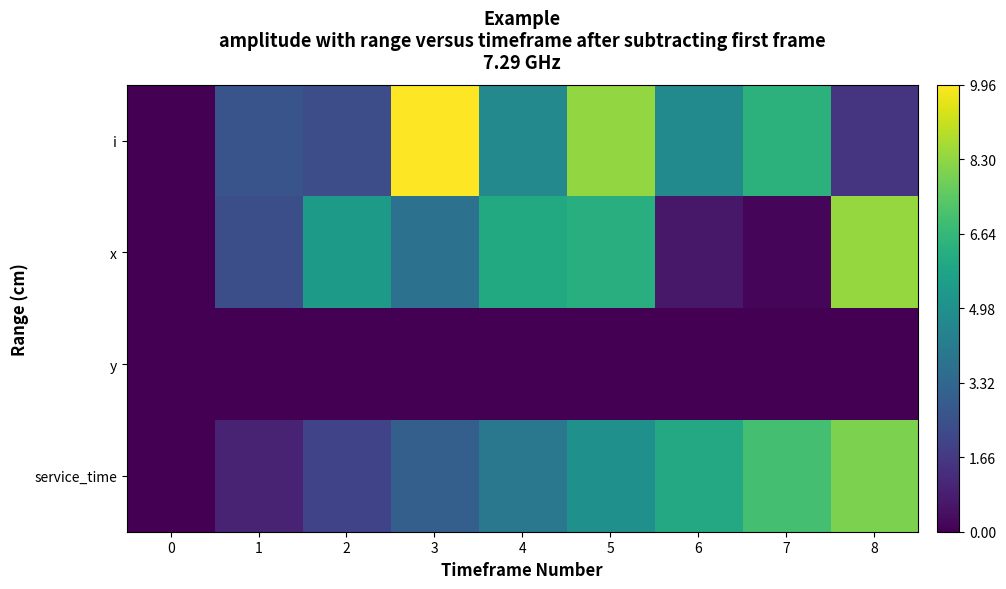

Reading left to right, list all the values displayed in this chart.

i: 0=0.0	1=2.6	2=2.3	3=10.0	4=4.7	5=8.4	6=4.8	7=6.4	8=1.5
x: 0=0.0	1=2.4	2=5.4	3=3.7	4=6.0	5=6.3	6=0.7	7=0.1	8=8.4
y: 0=0.0	1=0.0	2=0.0	3=0.0	4=0.0	5=0.0	6=0.0	7=0.0	8=0.0
service_time: 0=0.0	1=1.0	2=2.0	3=3.0	4=4.0	5=5.0	6=6.0	7=7.0	8=8.0